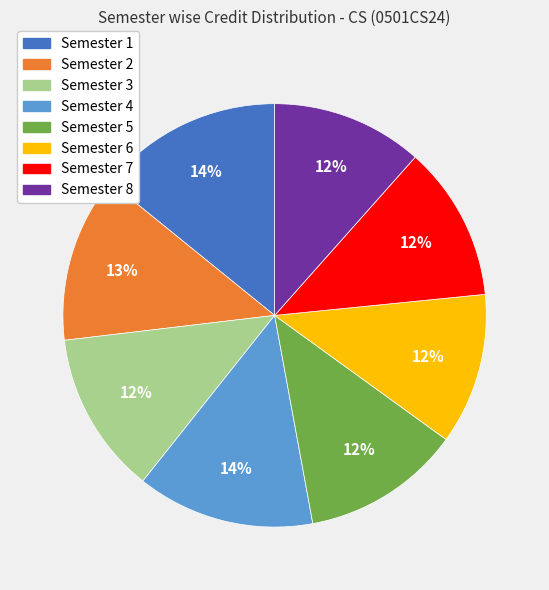

Is there any slice that represents more than half of the pie?

No